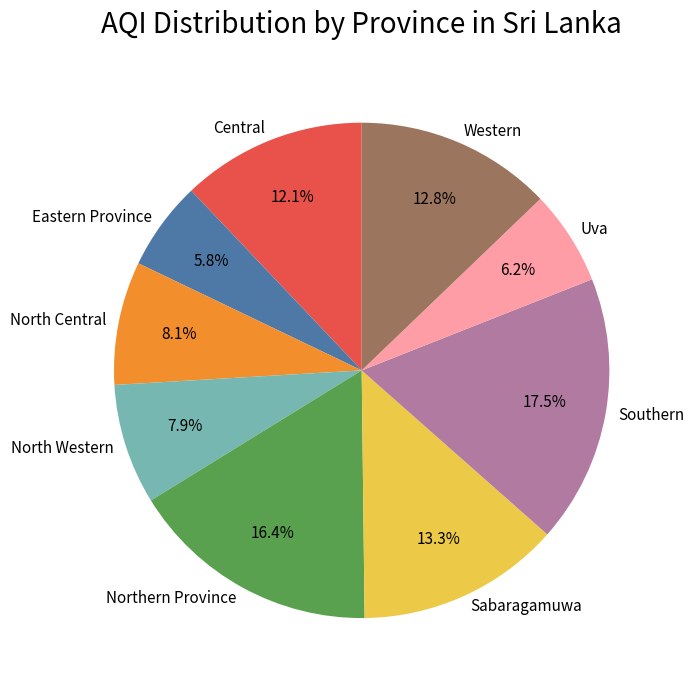

What is the largest slice in the pie chart?

Southern